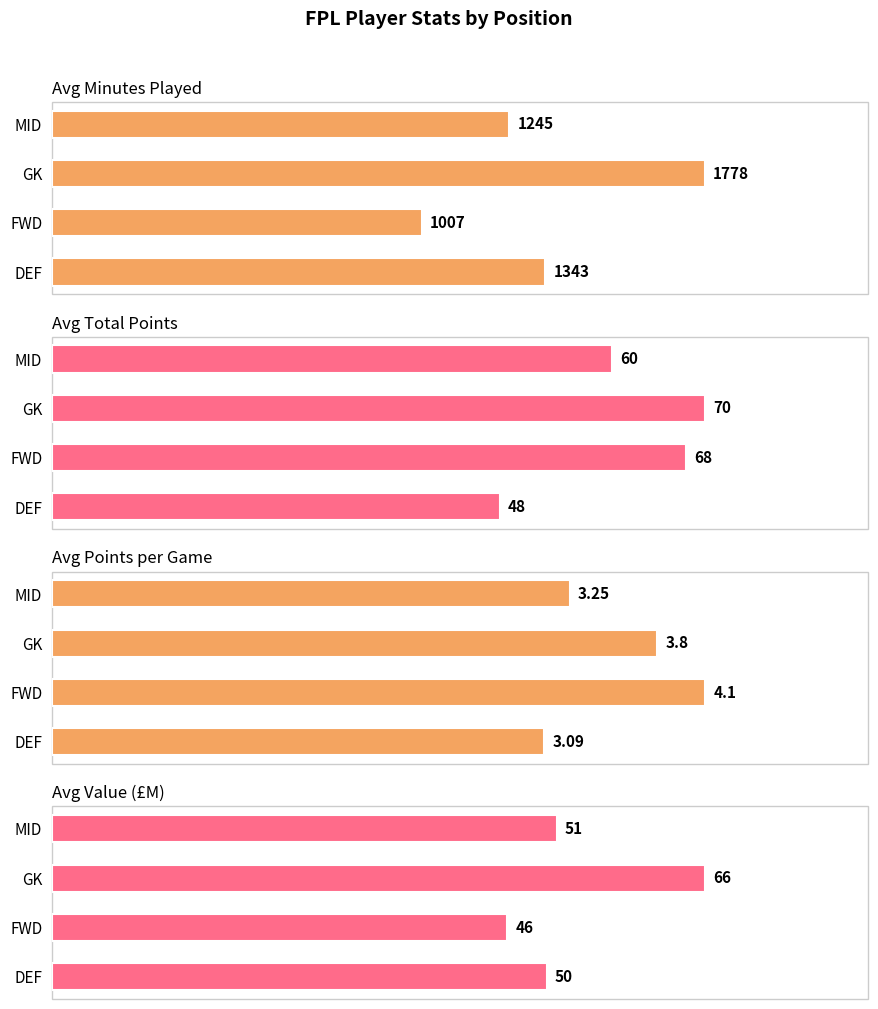

Where does the Avg Total Points series first go above 68?

GK